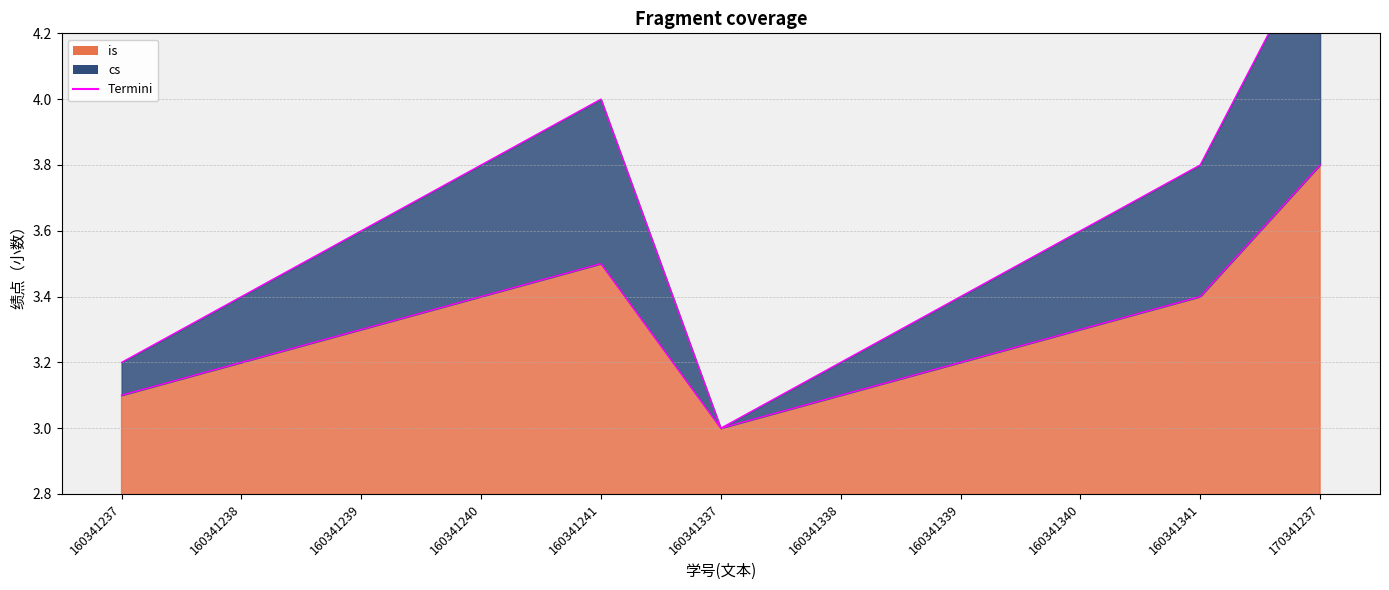

The cs termini series shows 3.4 at 160341238. True or false?

True